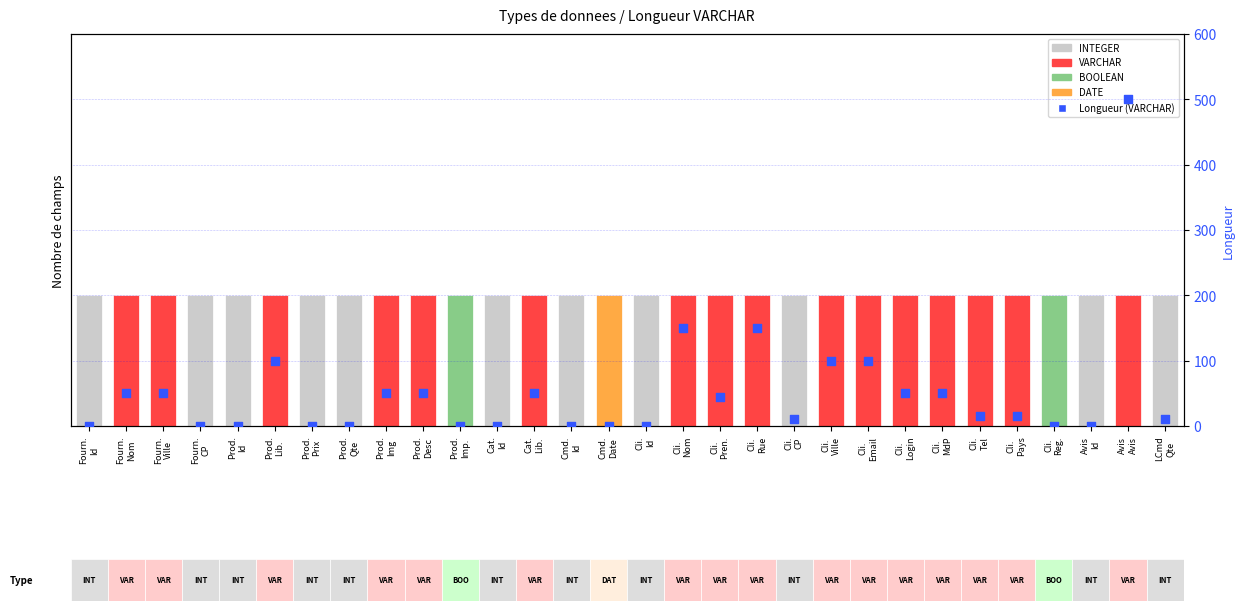

Between Cmd.
Id and Avis
Id, which is larger?

Cmd.
Id